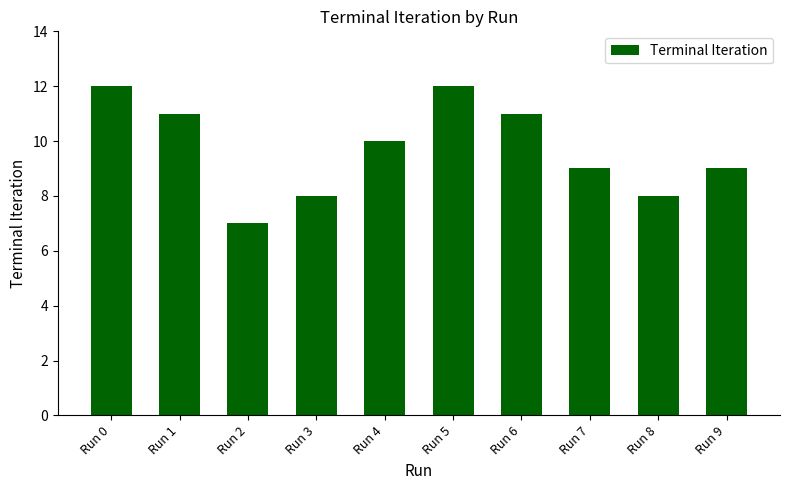

How many values are between 8 and 11?

7